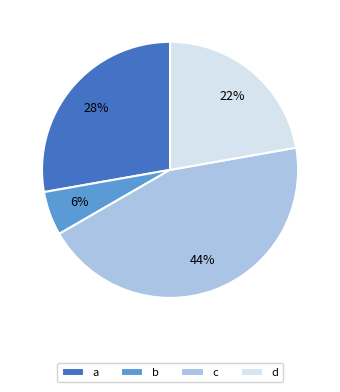

Between d and a, which is larger?

a